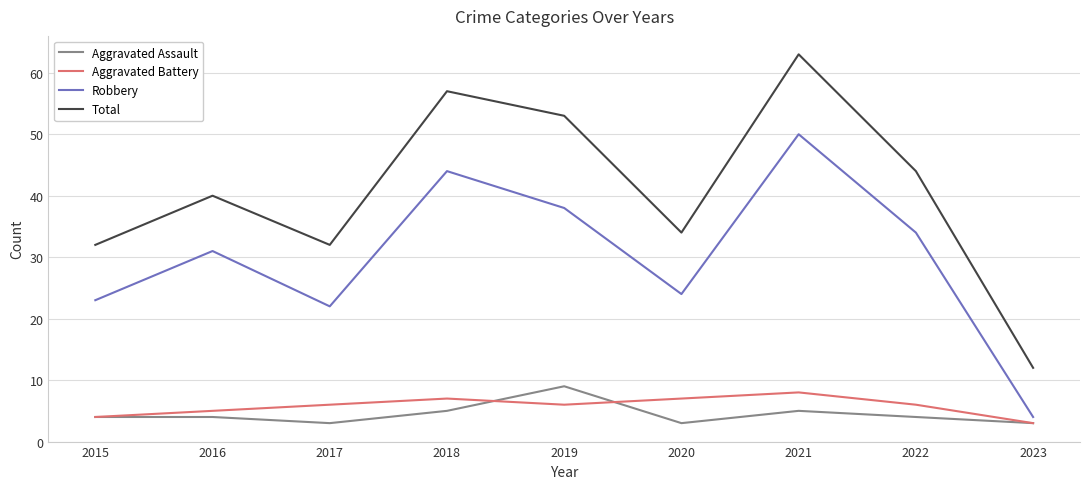

How many categories are shown in the chart?

9